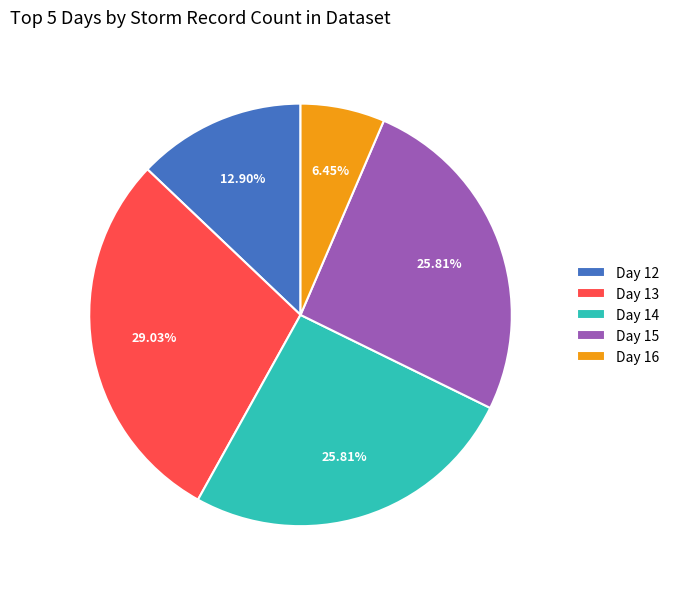

To the nearest percent, what is the combined percentage of Day 14 and Day 12?

39%